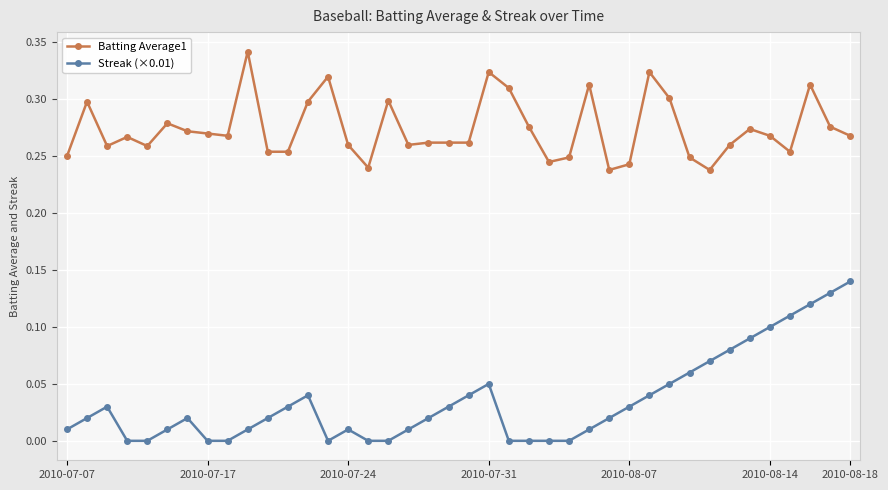

Which series has the largest total across all categories?

Batting Average1